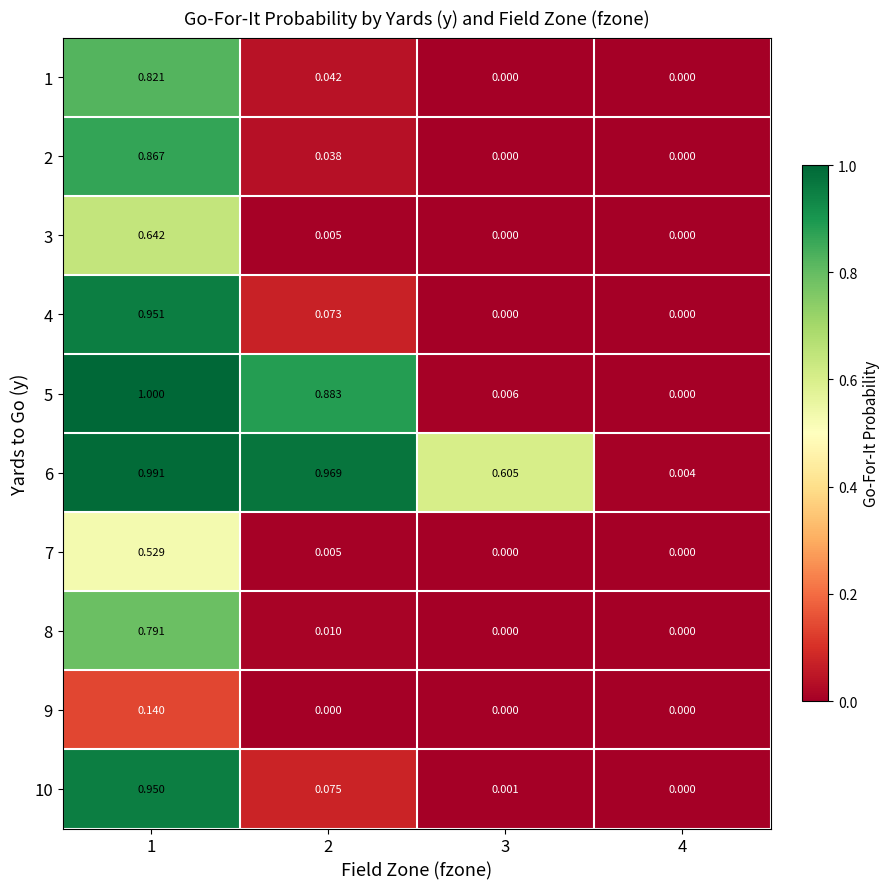

At 1, list the series in order from smallest to largest.

9, 7, 3, 8, 1, 2, 10, 4, 6, 5